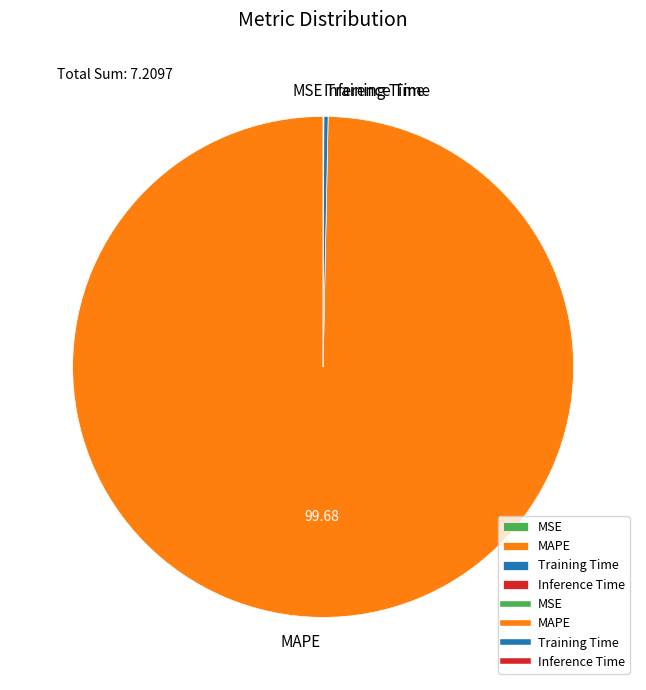

What is the largest slice in the pie chart?

MAPE